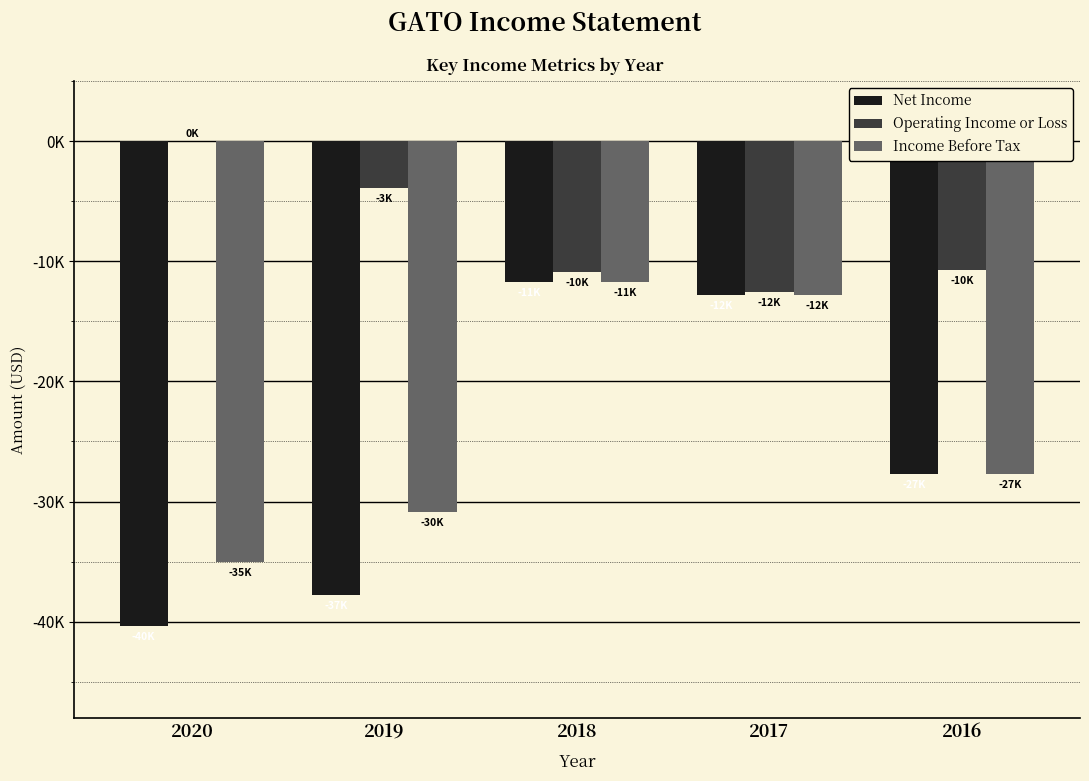

The Income Before Tax series shows -8123 at 2017. True or false?

False